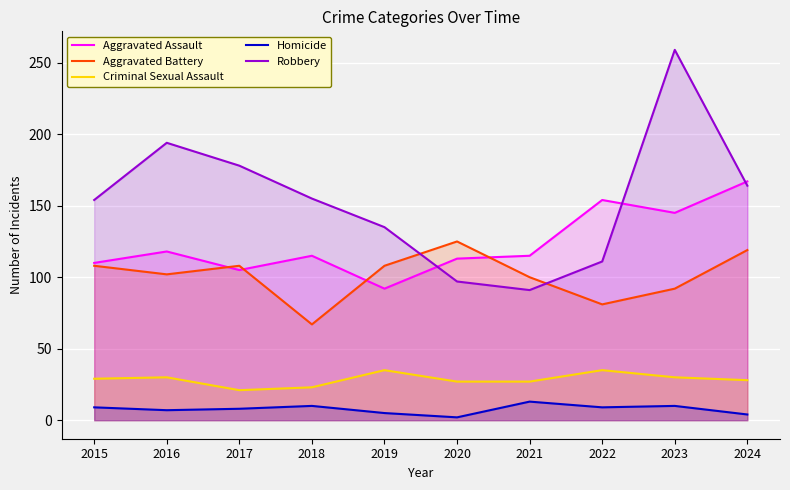

Which label corresponds to the smallest value in the chart?

2020